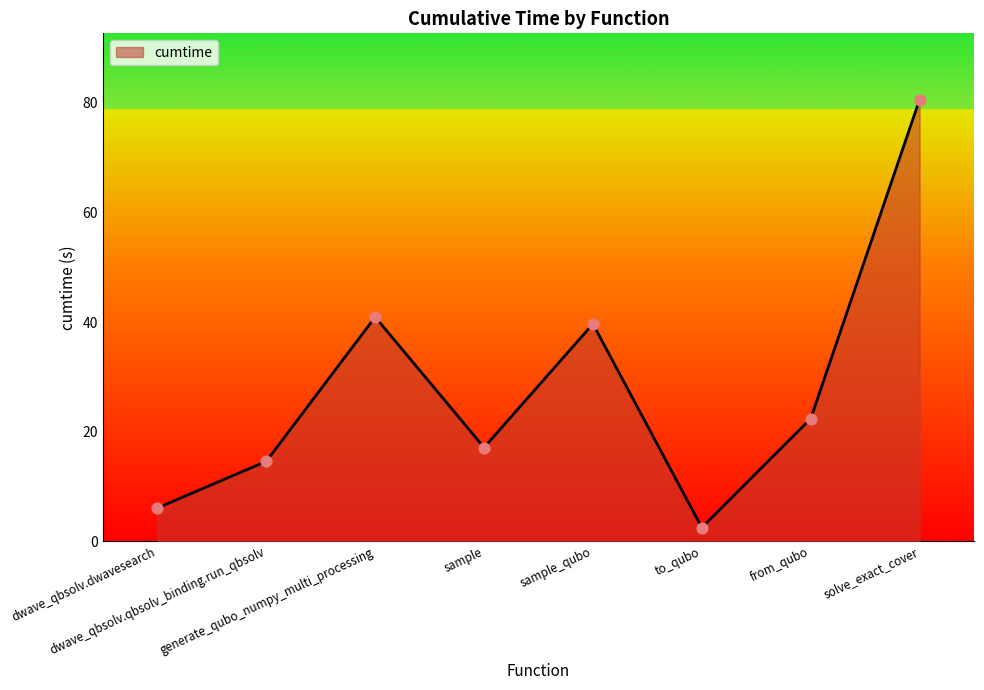

What is the change in value from dwave_qbsolv.qbsolv_binding.run_qbsolv to to_qubo?

-12.1